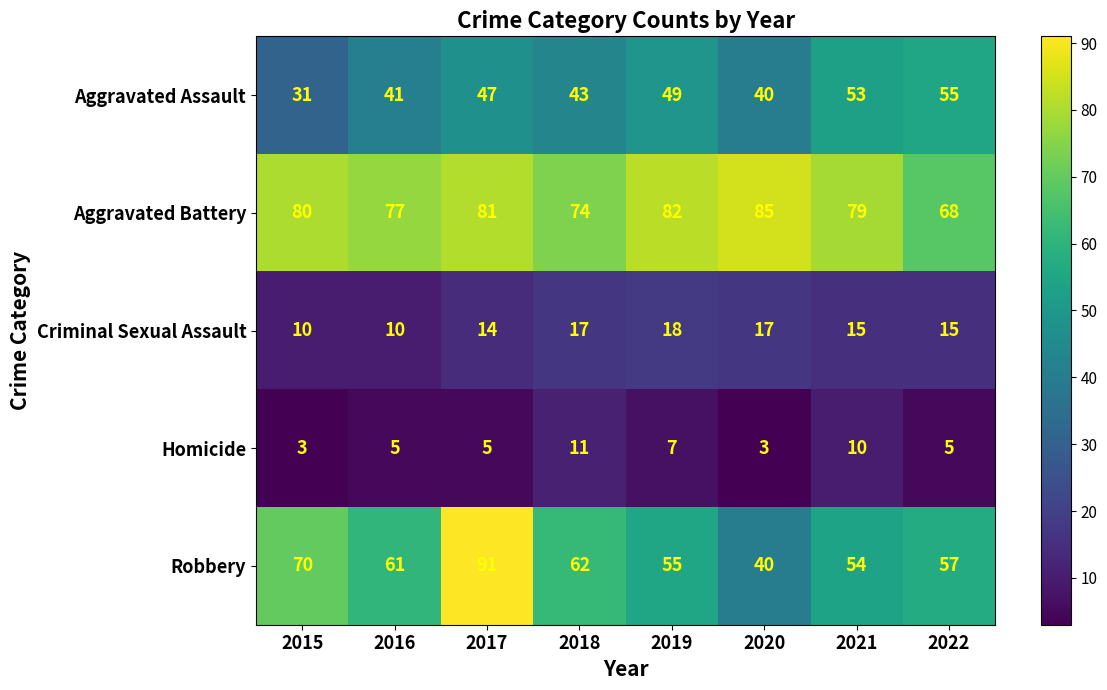

How many categories are shown in the chart?

8